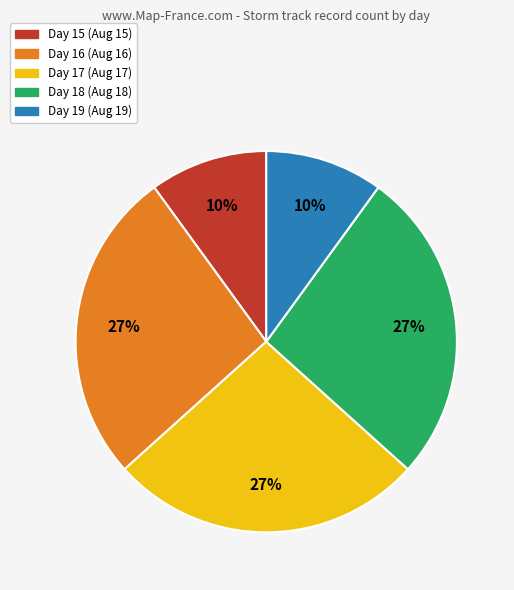

To the nearest percent, what is the difference between the largest and smallest slice percentages?

17%